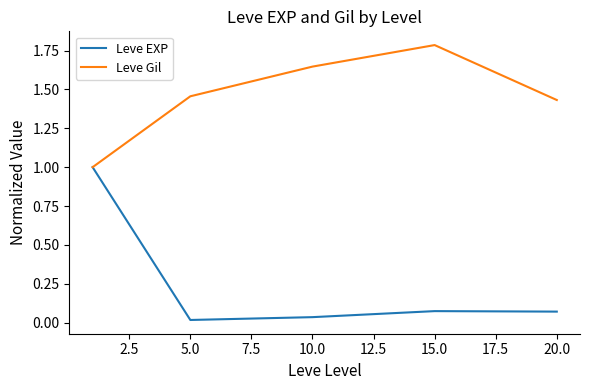

Rank the series by their average value, from highest to lowest.

Leve Gil, Leve EXP